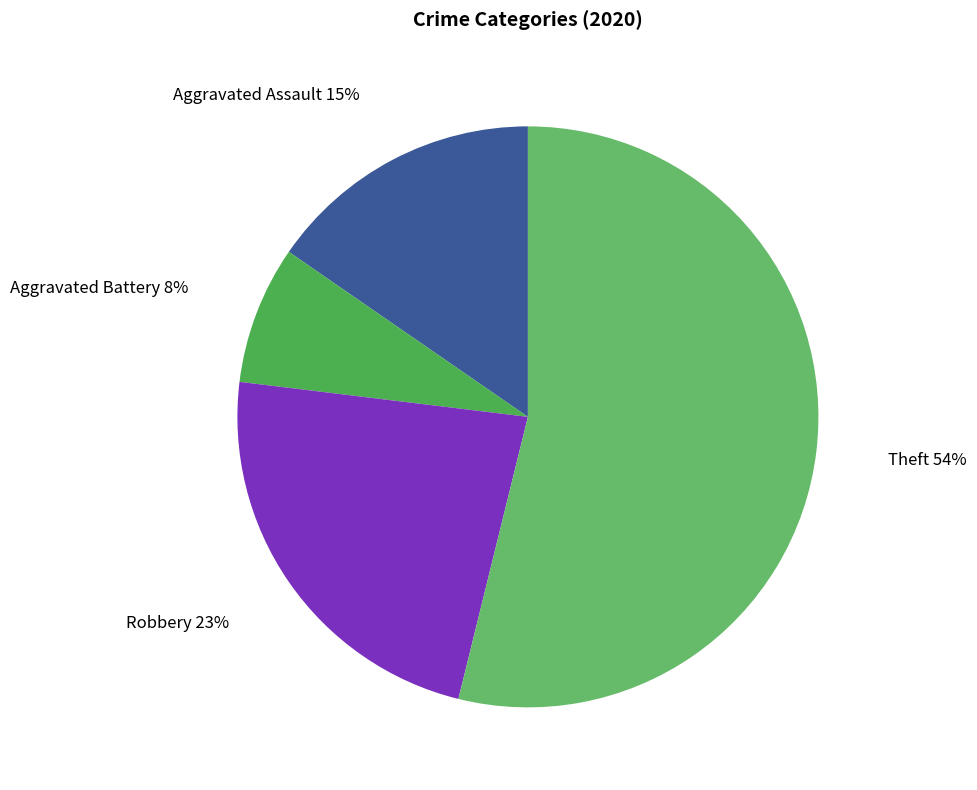

Is it true that Theft is 54% of the pie?

True